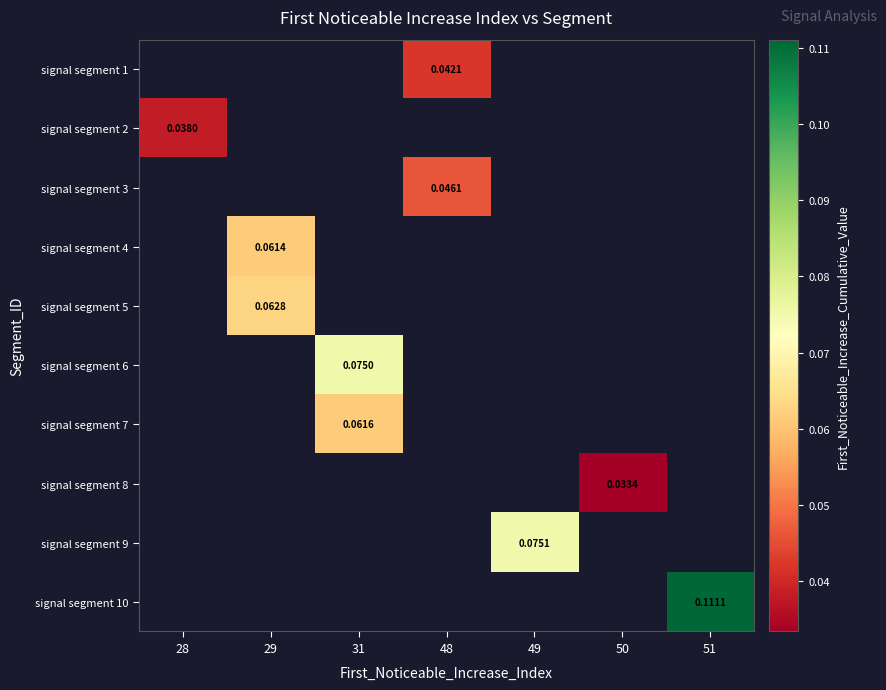

How many series are shown in this chart?

10